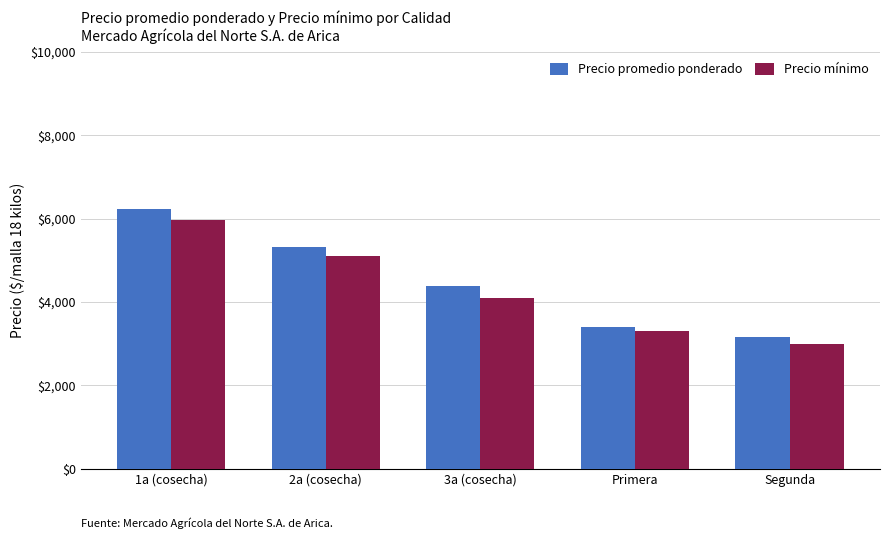

What is the difference between the maximum and minimum values in the Precio mínimo series?

2980